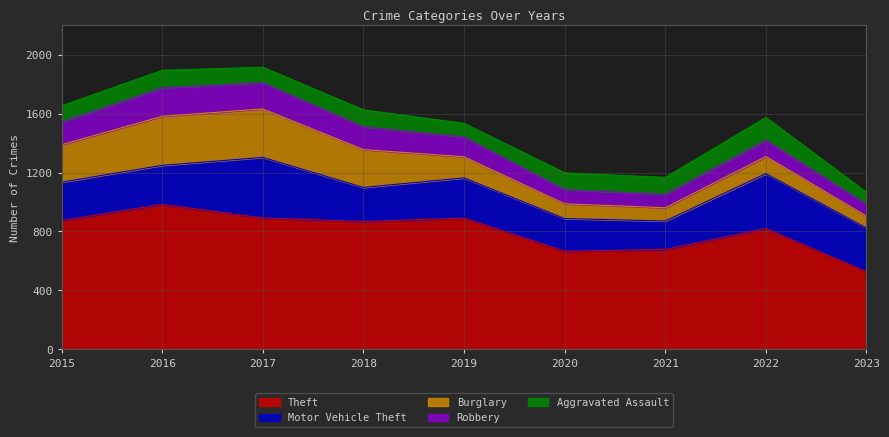

How many series are shown in this chart?

5